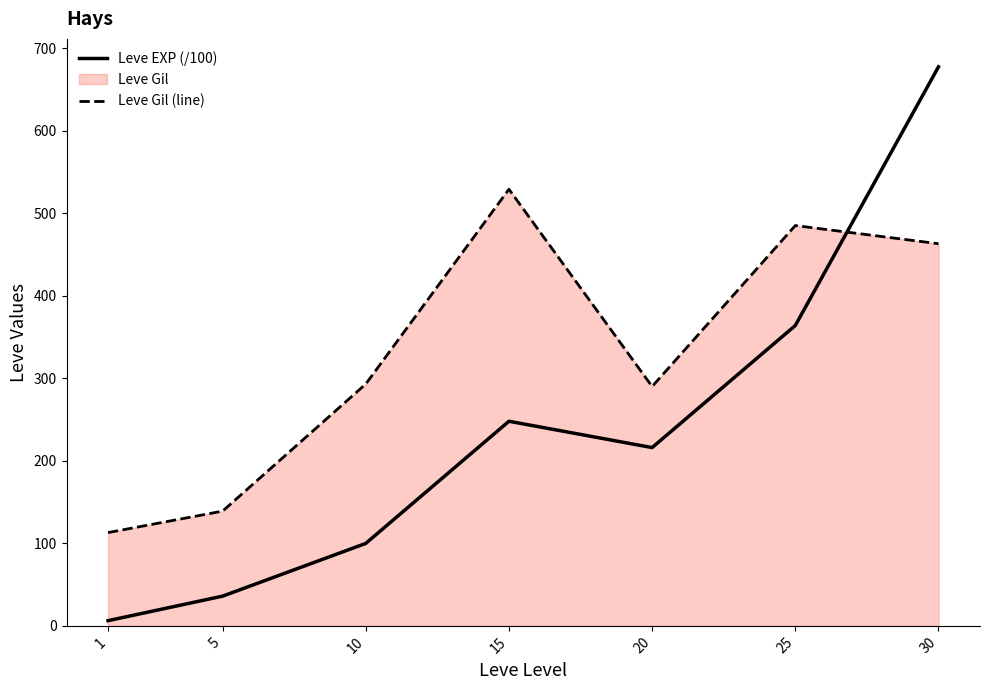

Which has a higher value, 10 or 25?

25